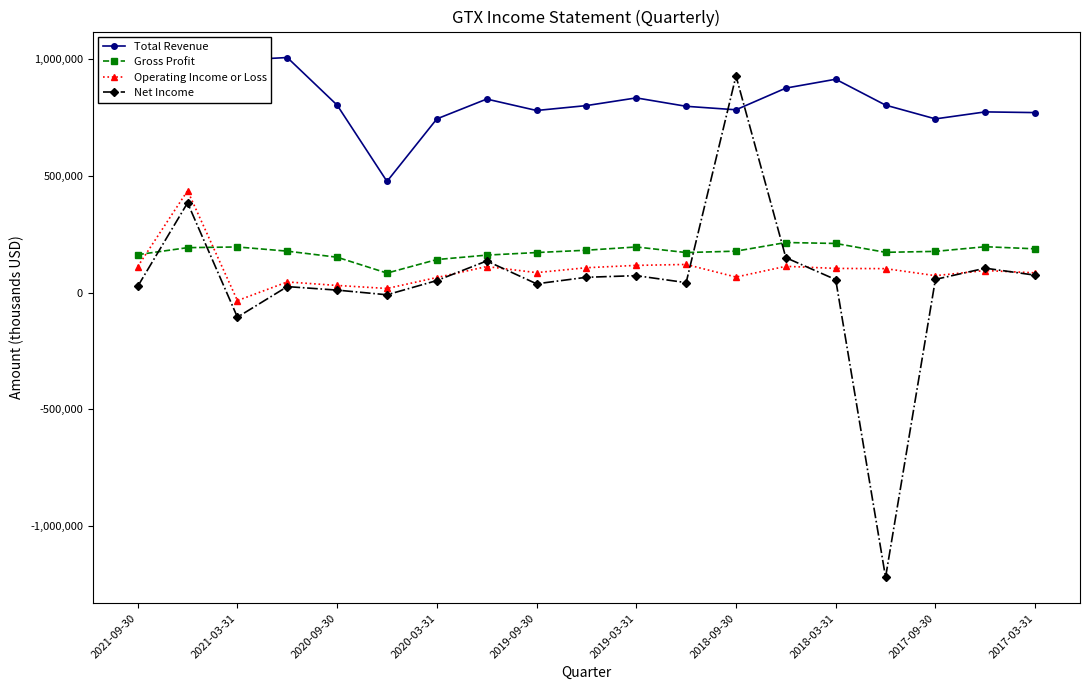

How many categories are shown in the chart?

19